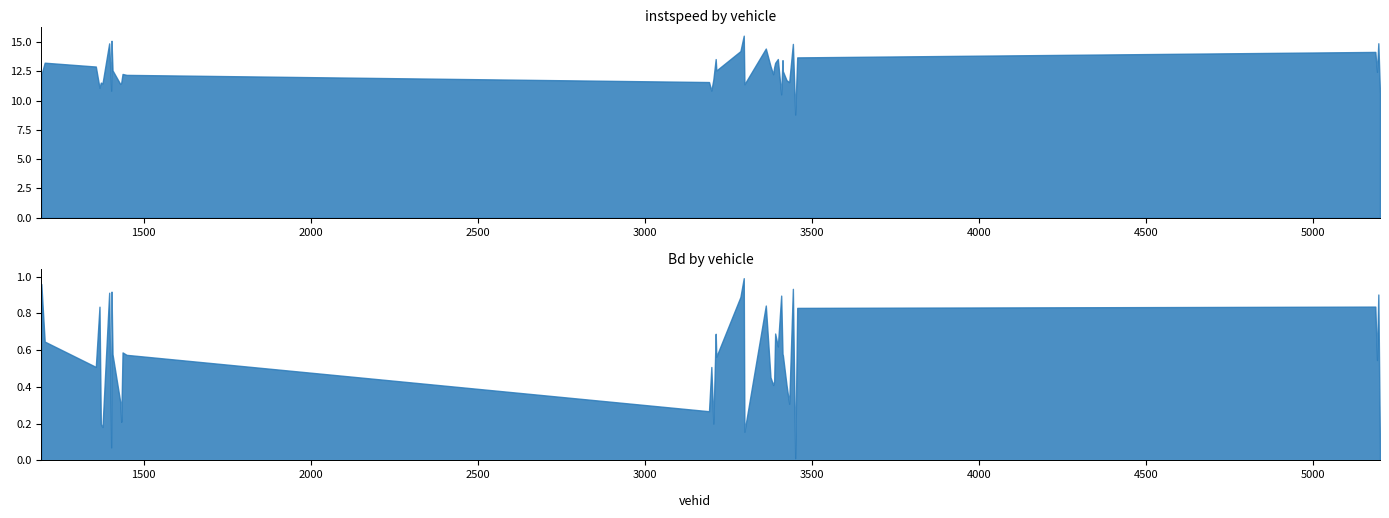

Reading left to right, list all the values displayed in this chart.

instspeed: 12.2	13.2	12.9	11.1	11.5	11.5	14.9	10.8	15.1	12.6	11.4	11.5	12.3	12.2	11.6	10.9	11.8	13.5	12.6	14.2	15.5	11.4	14.4	12.9	12.2	12.8	13.2	13.5	10.5	13.5	12.5	11.7	11.6	14.8	8.8	13.7	14.2	12.5	14.9	10.6
Bd: 1.0	0.6	0.5	0.8	0.2	0.2	0.9	0.1	0.9	0.6	0.3	0.2	0.6	0.6	0.3	0.5	0.2	0.7	0.6	0.9	1.0	0.2	0.8	0.5	0.4	0.4	0.7	0.6	0.9	0.6	0.6	0.4	0.3	0.9	0.0	0.8	0.8	0.5	0.9	0.0